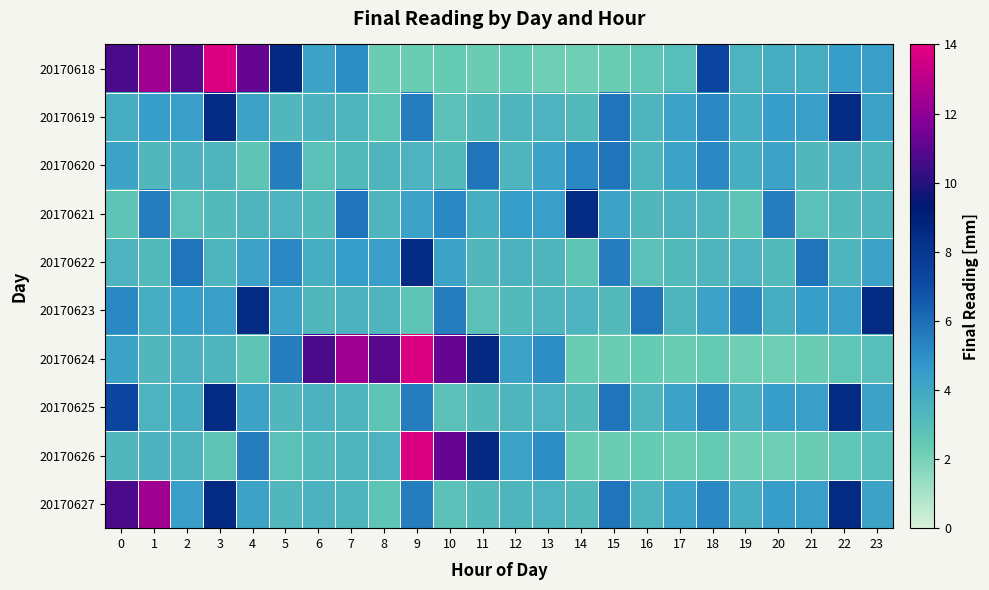

How many data points does each series have?

24